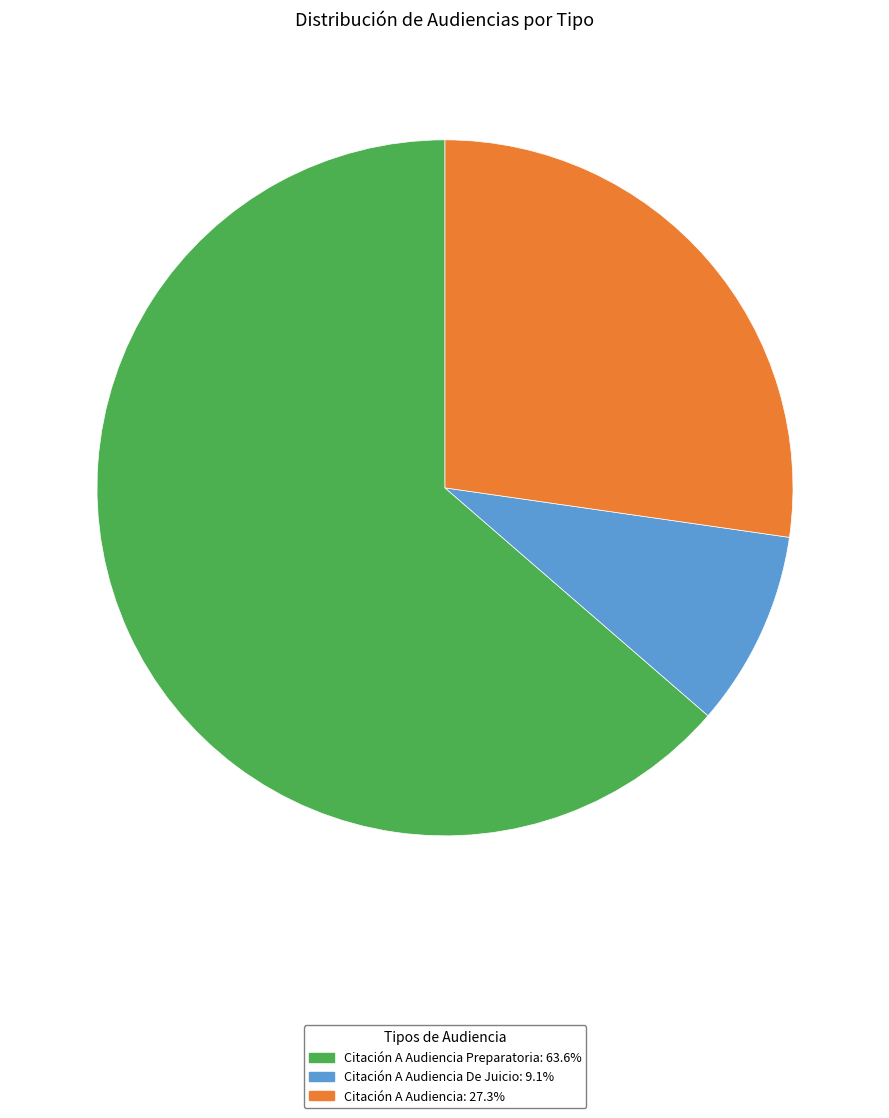

Does any single category account for the majority?

Yes